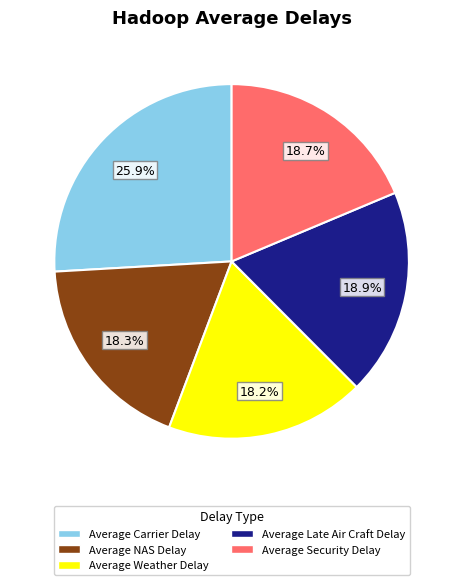

Which slice is the largest?

Average Carrier Delay